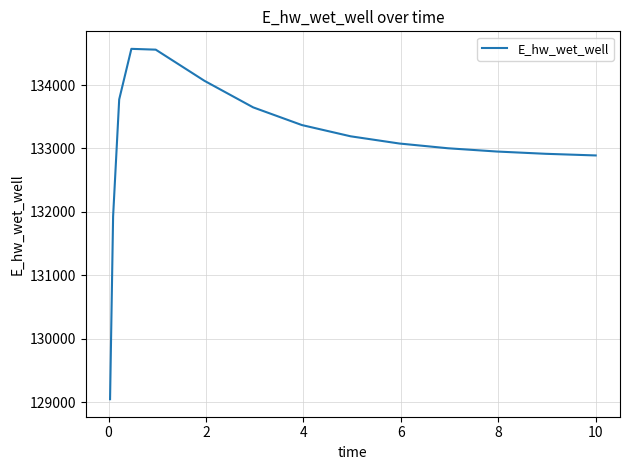

What is the minimum value shown in the chart?

129048.6